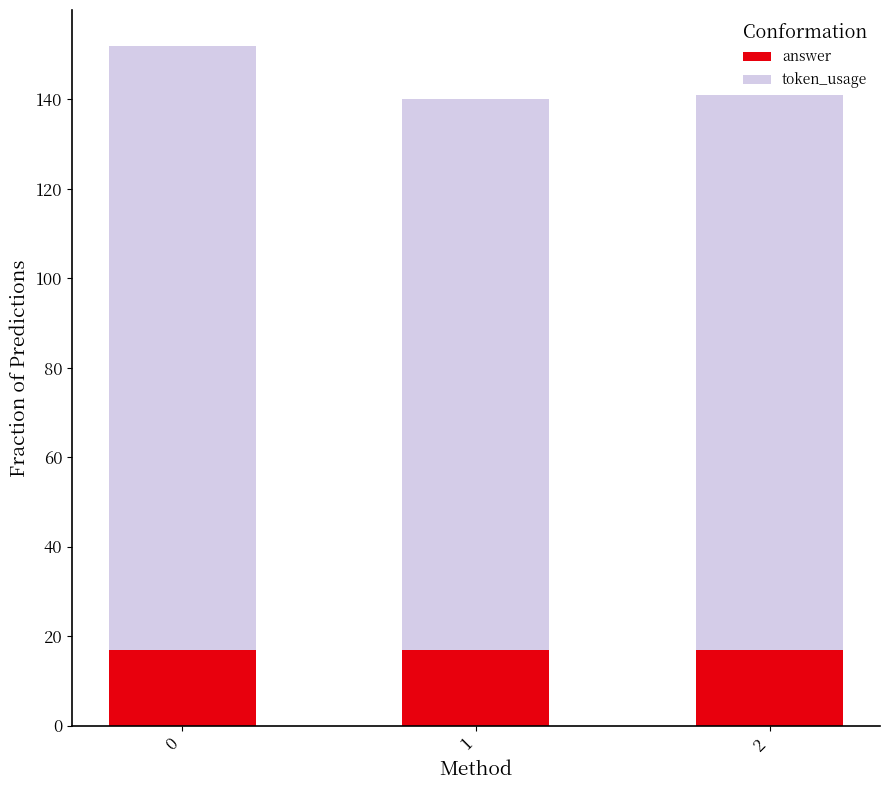

What are all the series names shown in the legend?

answer, token_usage